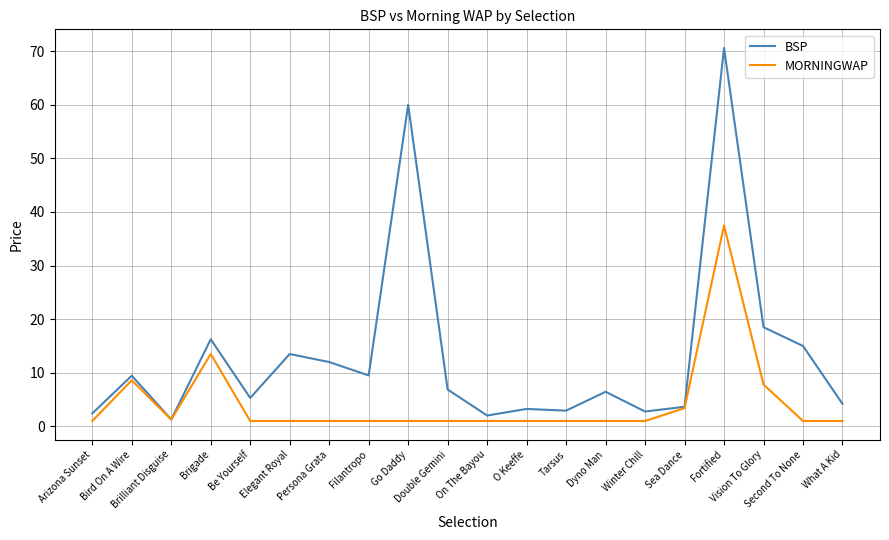

In BSP, how many points are lower than both neighbors (excluding endpoints)?

6